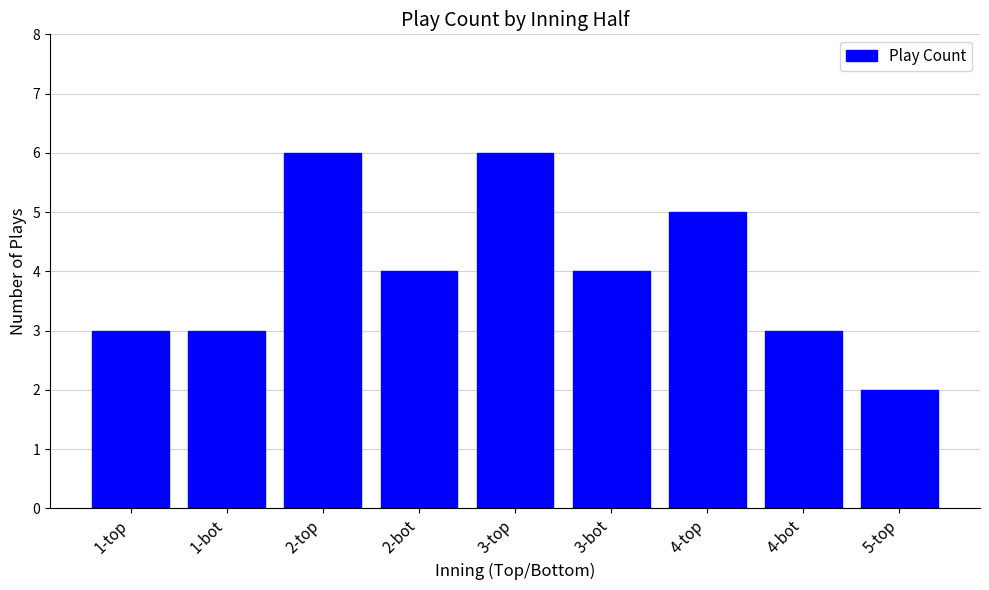

Reading right to left, extract all data points from this chart.

2	3	5	4	6	4	6	3	3